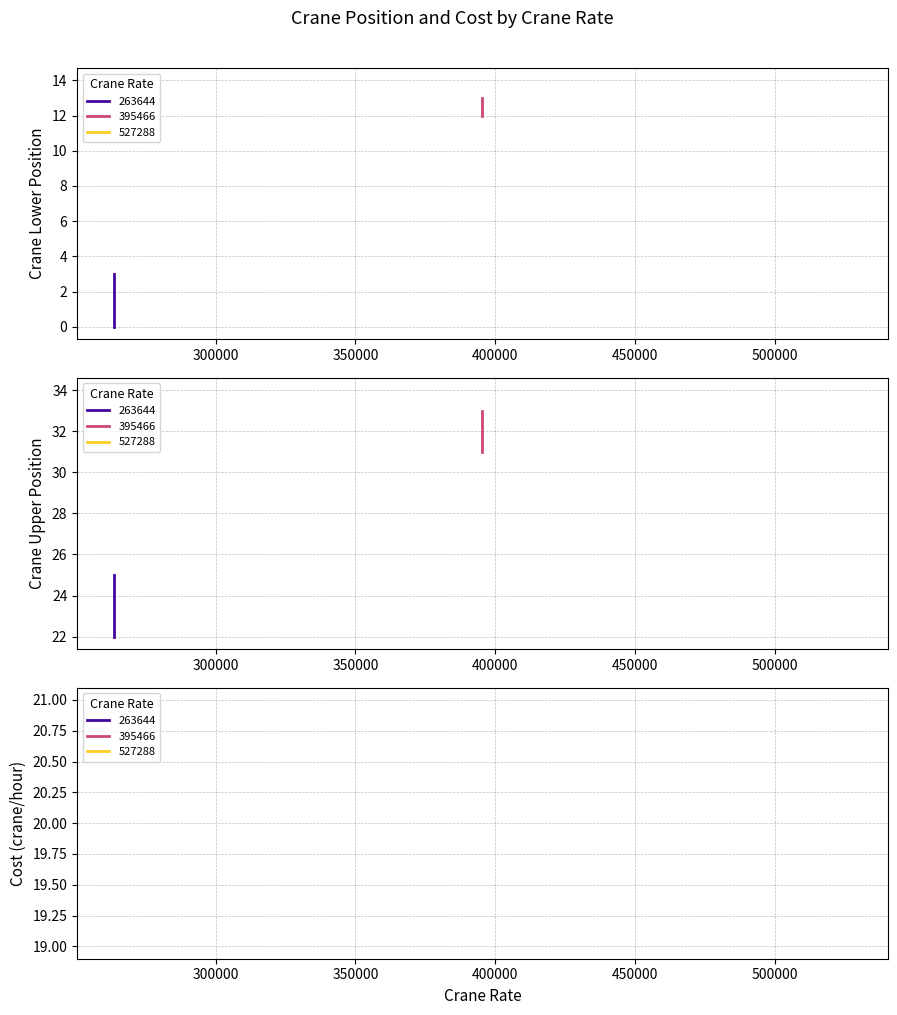

At which label does Cost_crane_hour reach its minimum?

263644